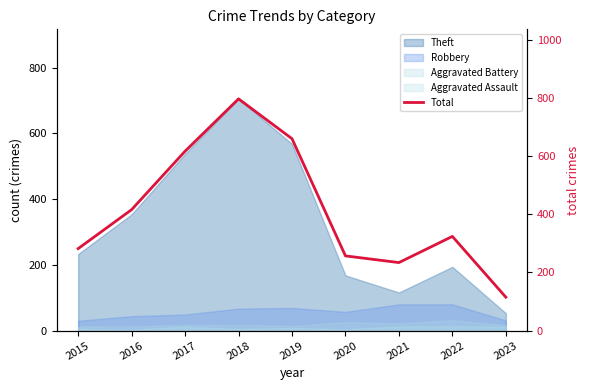

Approximately how many times larger is the value at 2015 compared to 2023?

2.5